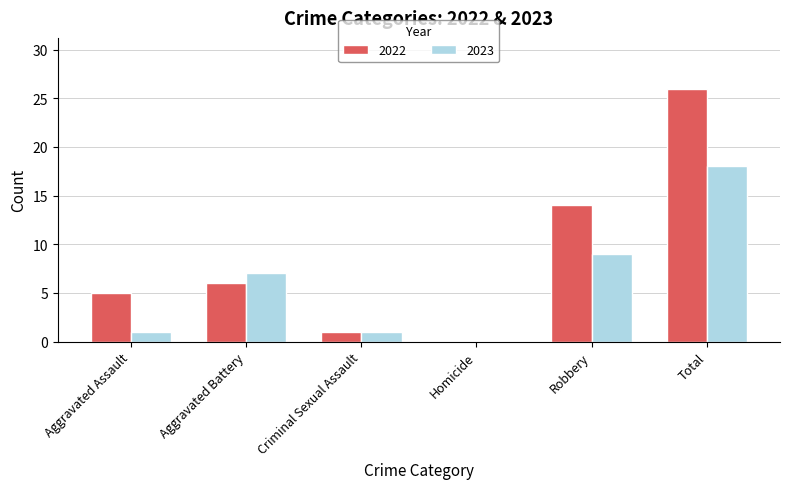

What is the sum of the 2023 values at Aggravated Battery and Criminal Sexual Assault?

8